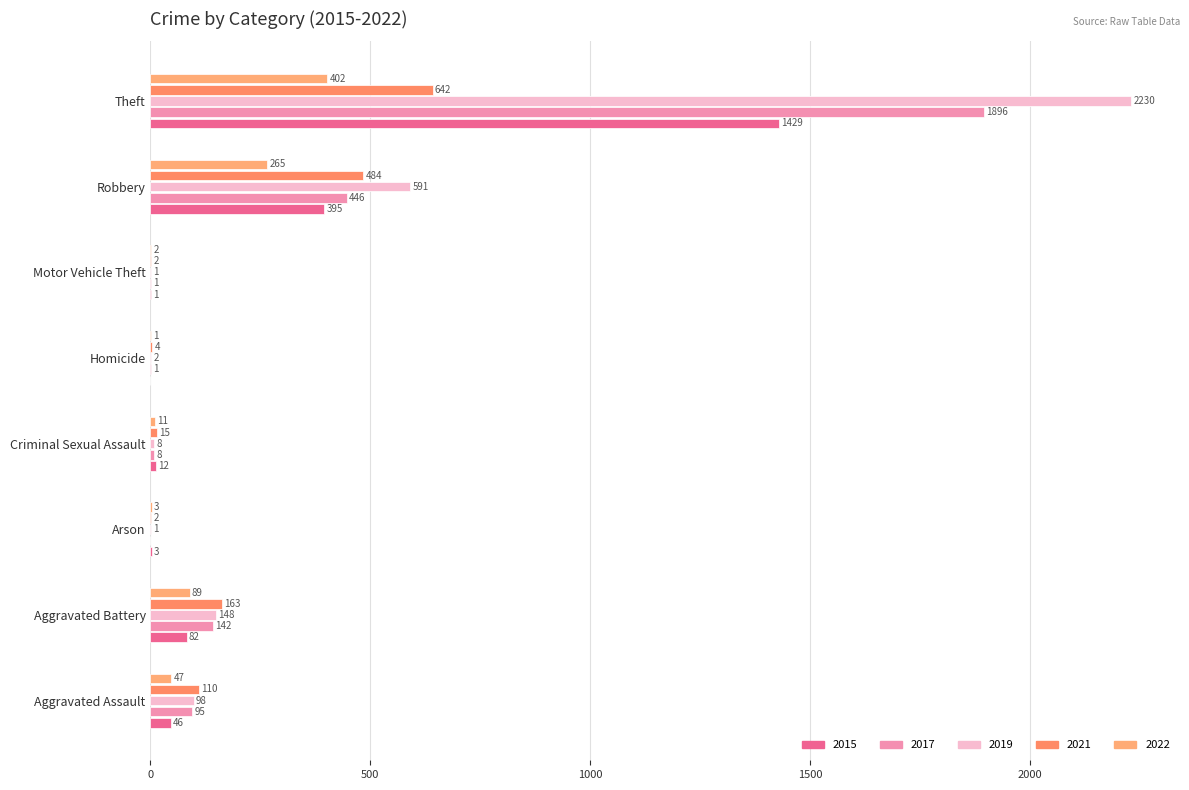

What position from the right is Motor Vehicle Theft?

3